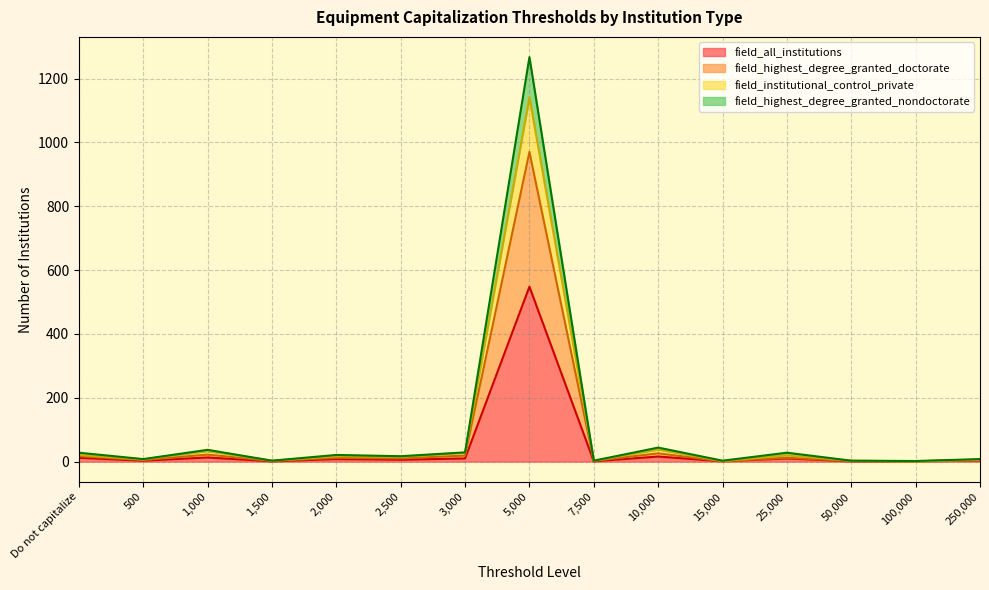

What is the highest value of the field_all_institutions series?

548